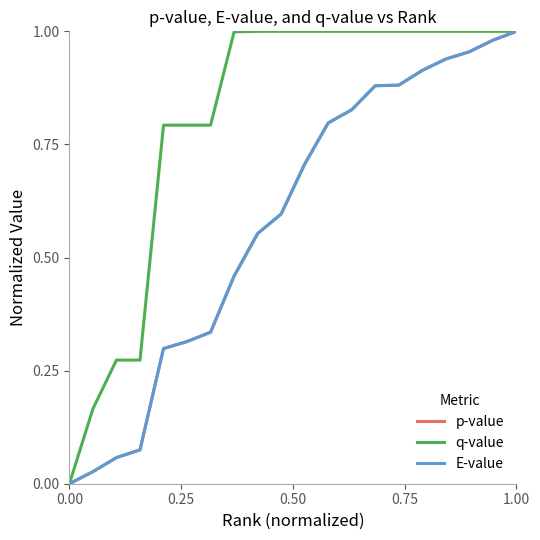

At which category is the sum across all series the highest?

1.00